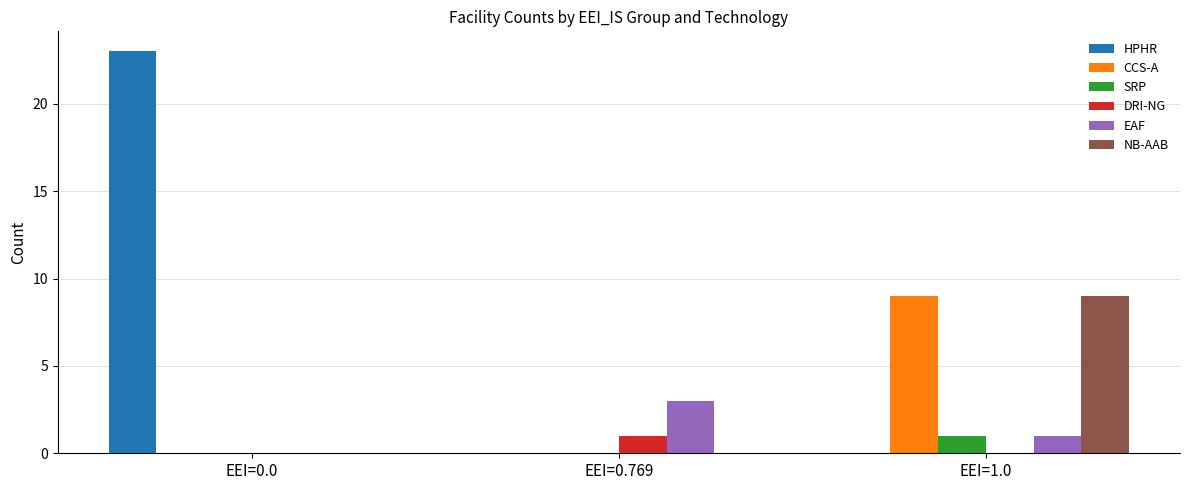

What is the greatest value displayed?

23